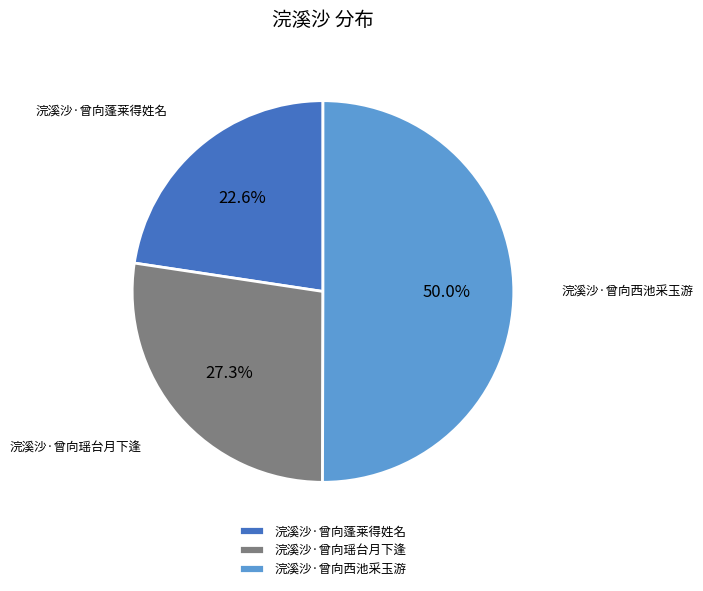

What percentage do 浣溪沙·曾向西池采玉游 and 浣溪沙·曾向蓬莱得姓名 together represent?

72.7%